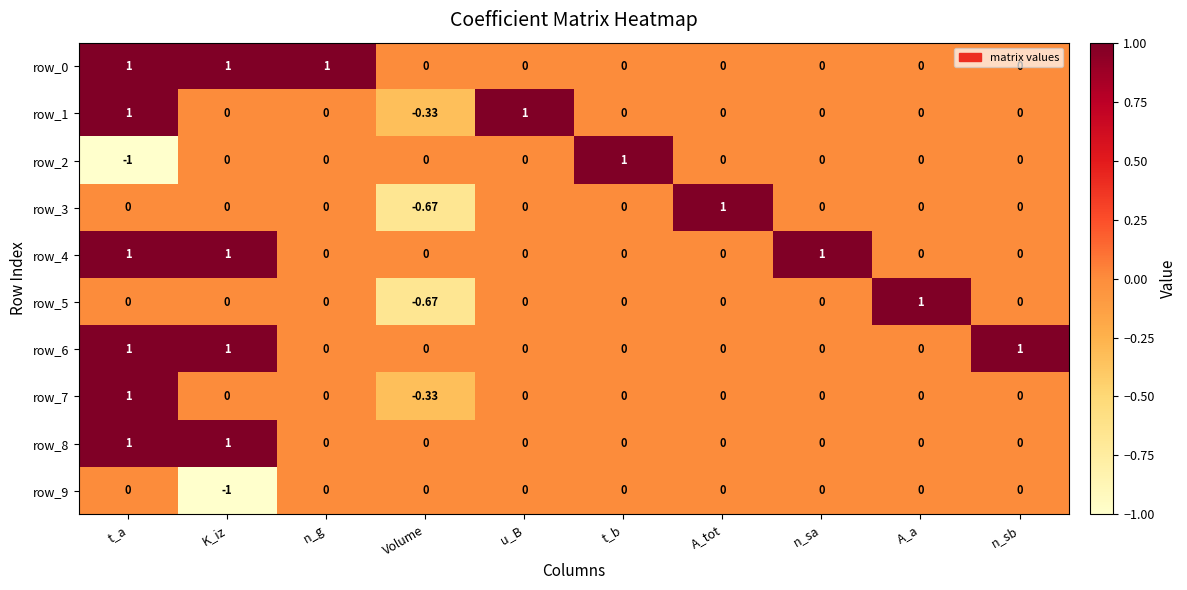

Count the number of categories in the chart.

10